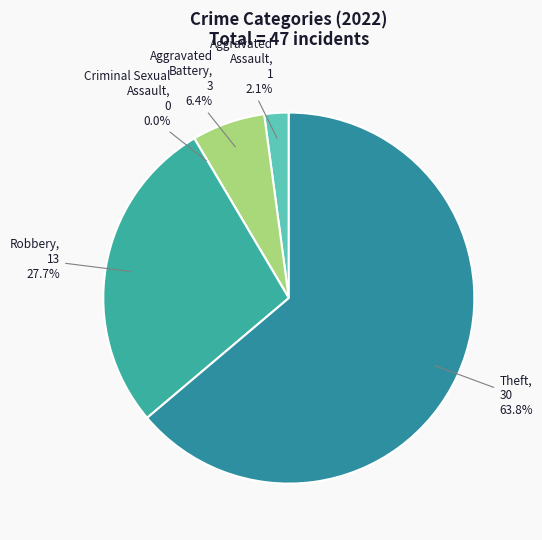

What portion of the pie excludes Robbery?

72.3%